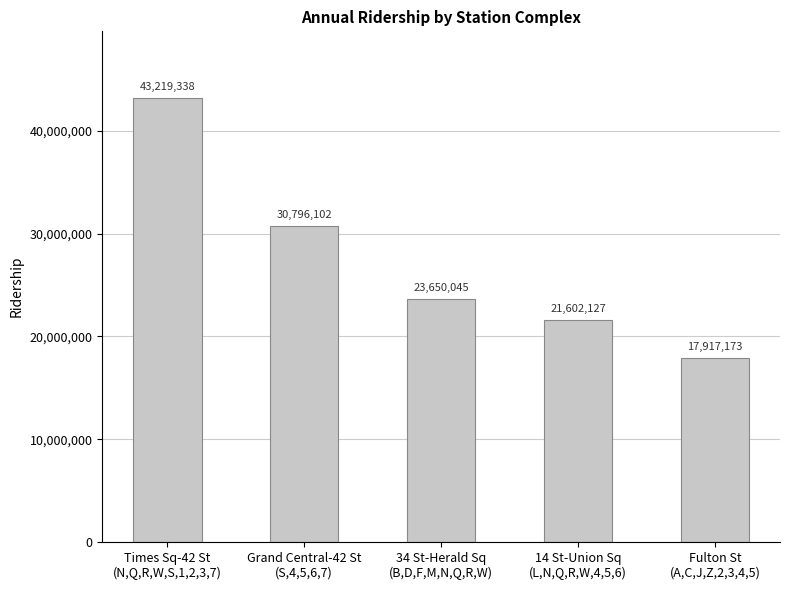

Does the chart contain any negative values?

No